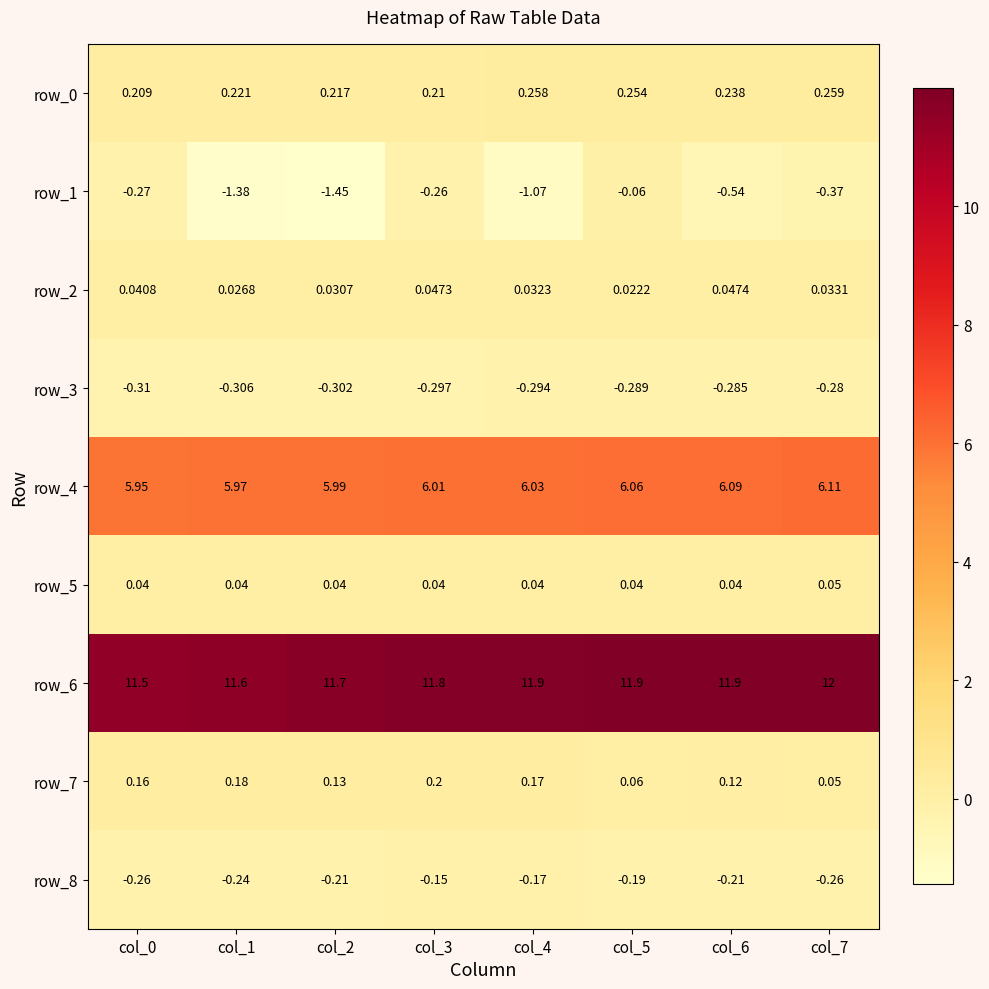

Which label corresponds to the smallest value in the chart?

col_2